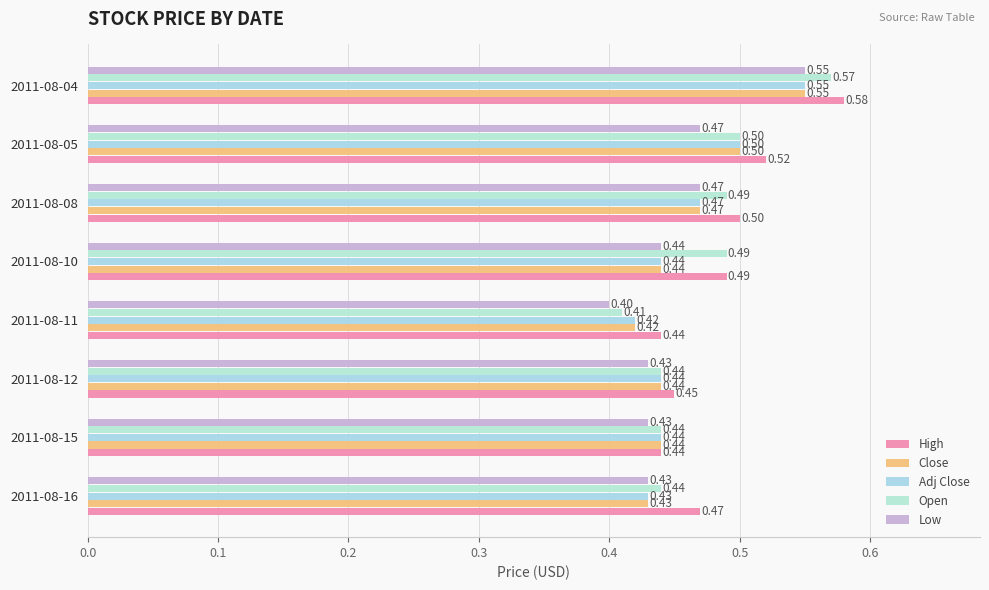

Reading left to right, what are all the values shown in this chart?

High: 0.0=0.5	0.1=0.4	0.2=0.5	0.3=0.4	0.4=0.5	0.5=0.5	0.6=0.5	0.7=0.6
Close: 0.0=0.4	0.1=0.4	0.2=0.4	0.3=0.4	0.4=0.4	0.5=0.5	0.6=0.5	0.7=0.6
Adj Close: 0.0=0.4	0.1=0.4	0.2=0.4	0.3=0.4	0.4=0.4	0.5=0.5	0.6=0.5	0.7=0.6
Open: 0.0=0.4	0.1=0.4	0.2=0.4	0.3=0.4	0.4=0.5	0.5=0.5	0.6=0.5	0.7=0.6
Low: 0.0=0.4	0.1=0.4	0.2=0.4	0.3=0.4	0.4=0.4	0.5=0.5	0.6=0.5	0.7=0.6